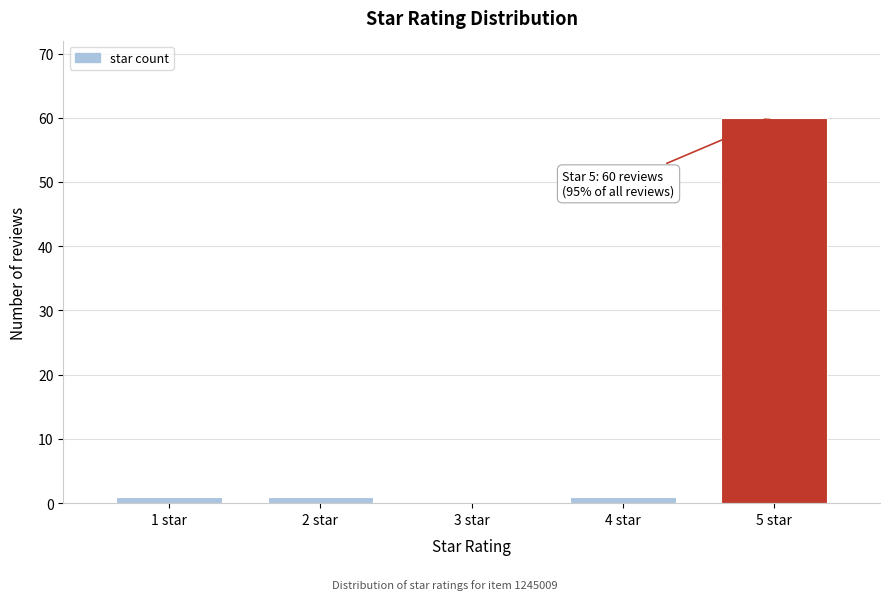

Which has a higher value, 5 star or 3 star?

5 star